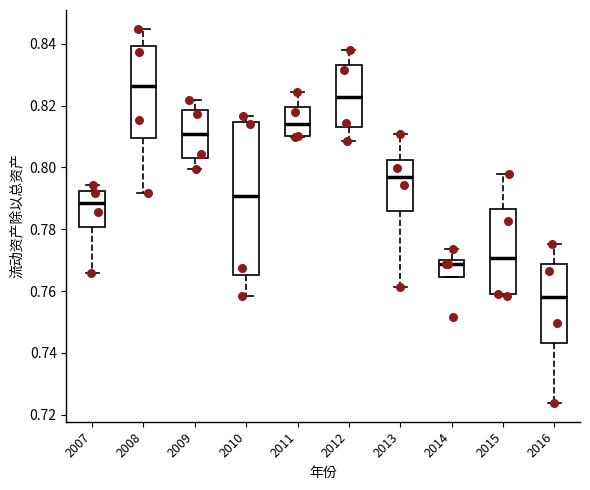

Which box has the highest median line?

2008